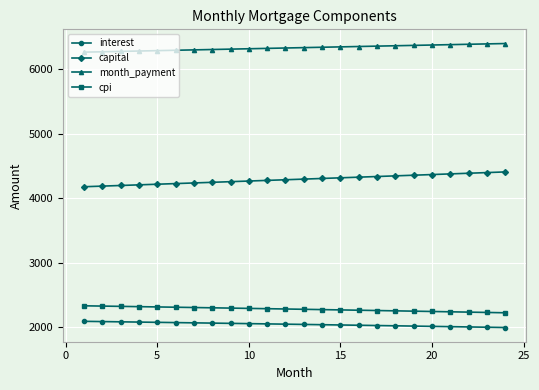

How many lines are shown in the chart?

4